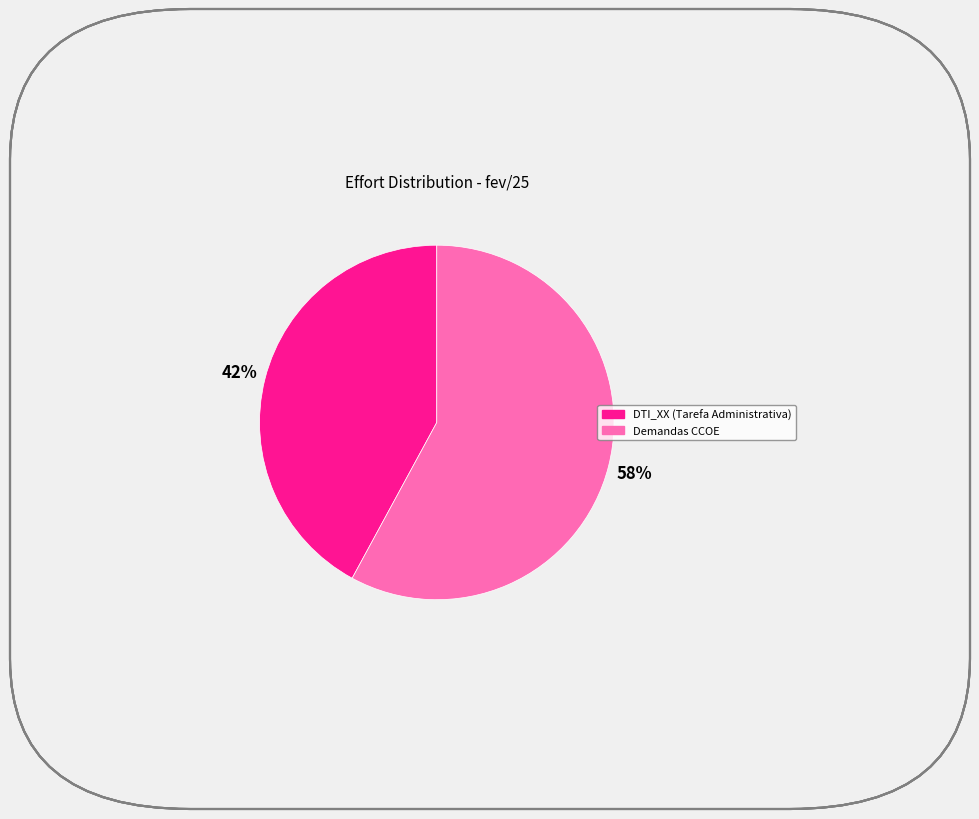

To the nearest percent, what is the average slice percentage?

50%